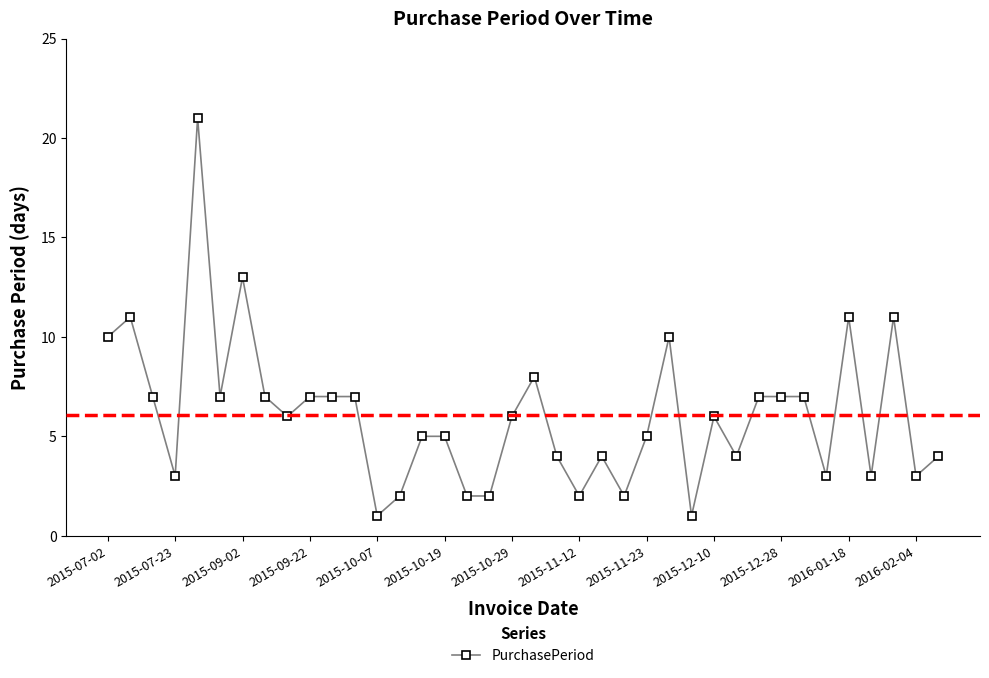

Is this an area chart (filled region under the line)?

No